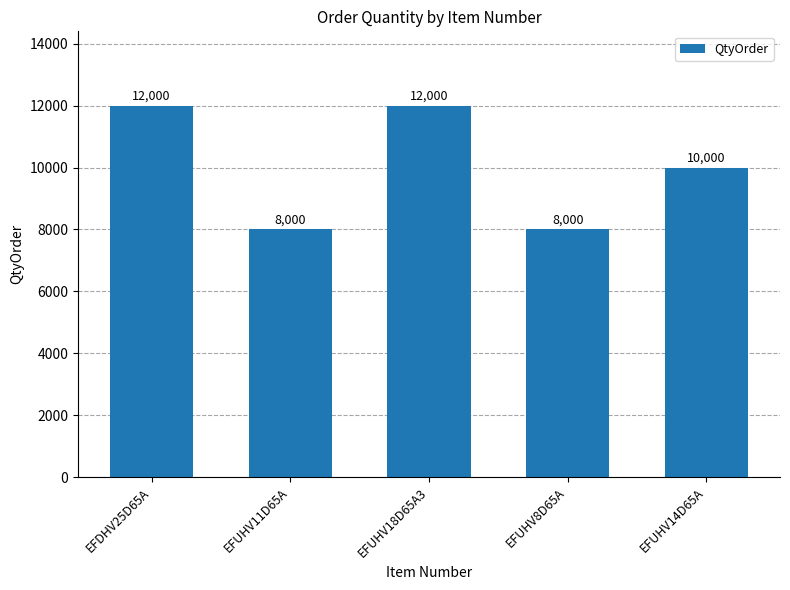

The value at EFUHV8D65A is 3267. True or false?

False